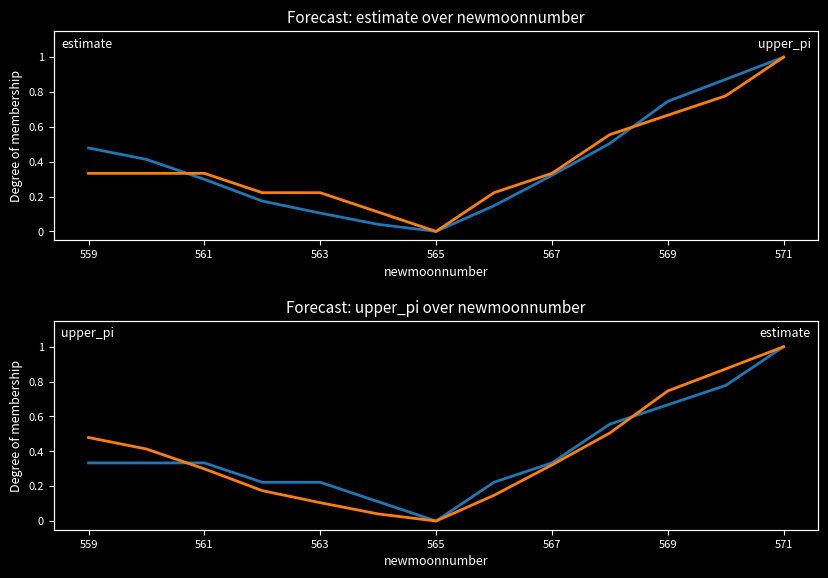

Which series ends up on top after the final intersection of estimate and upper_pi?

estimate